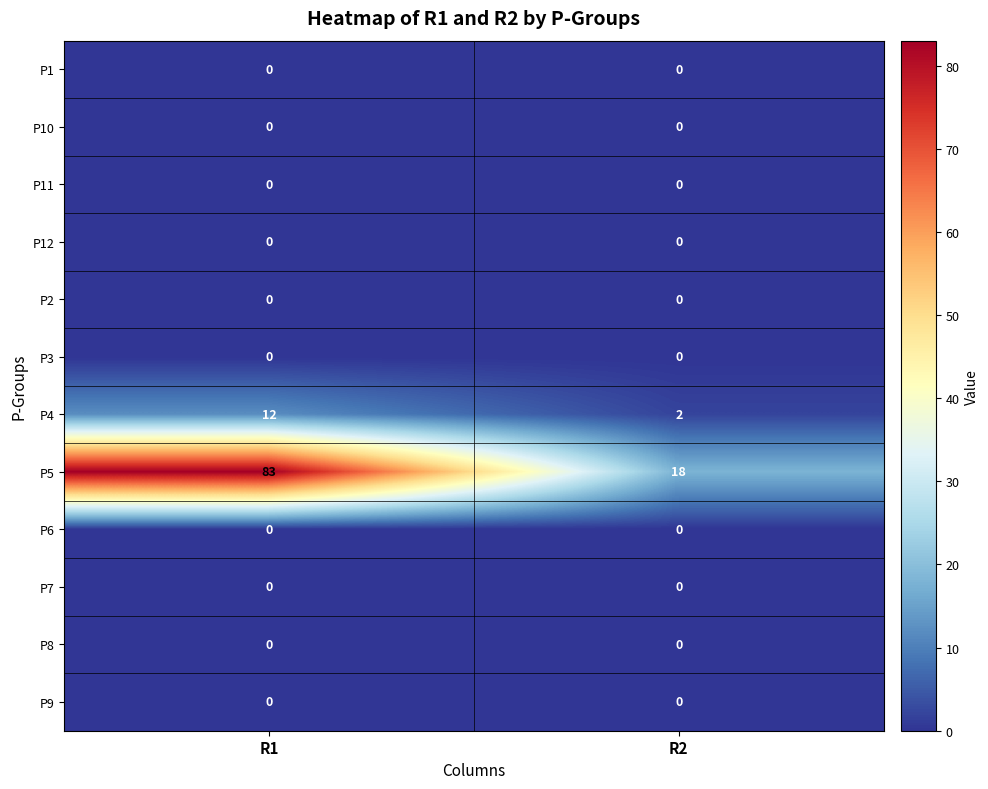

The P5 series shows 28 at R2. True or false?

False